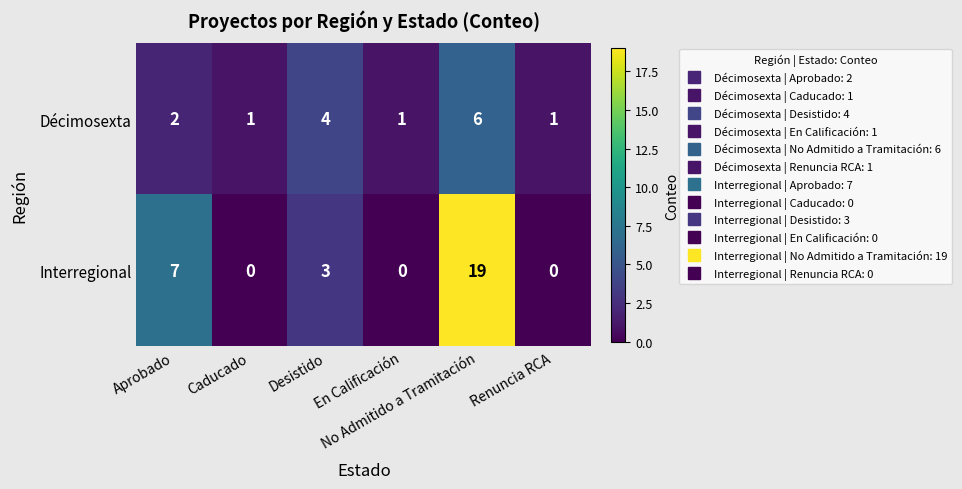

Which series has the largest total across all categories?

Interregional